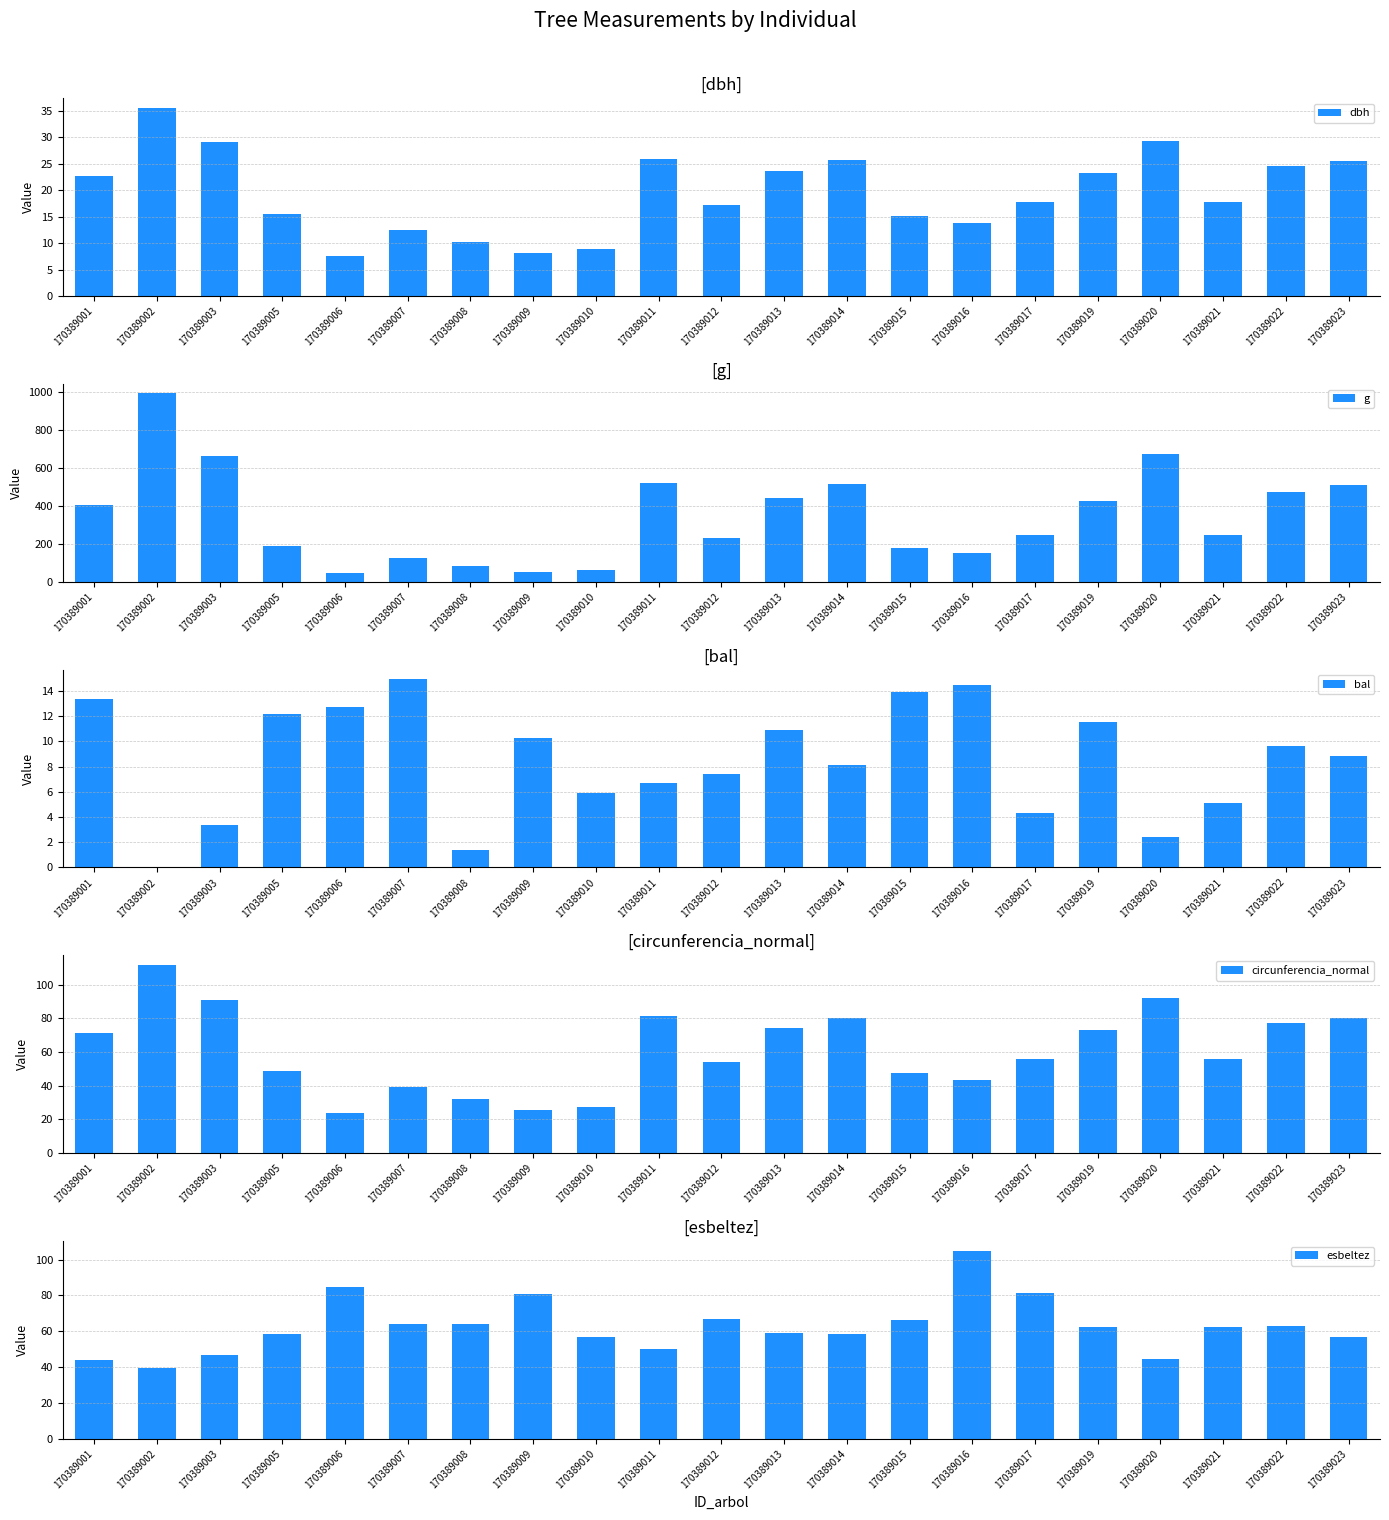

List the series in order of their peak value, lowest first.

bal, dbh, esbeltez, circunferencia_normal, g